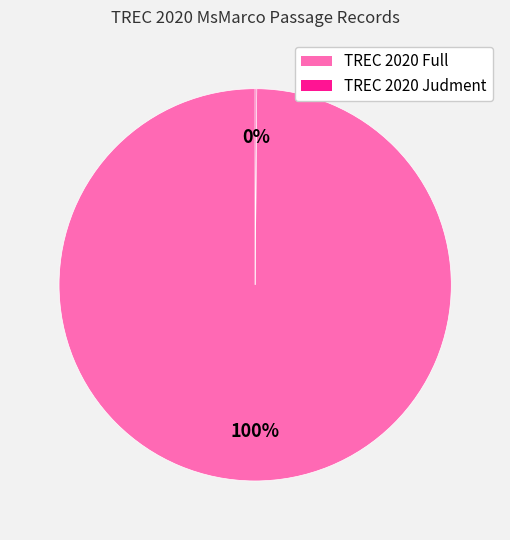

Is there a majority slice in this chart?

Yes